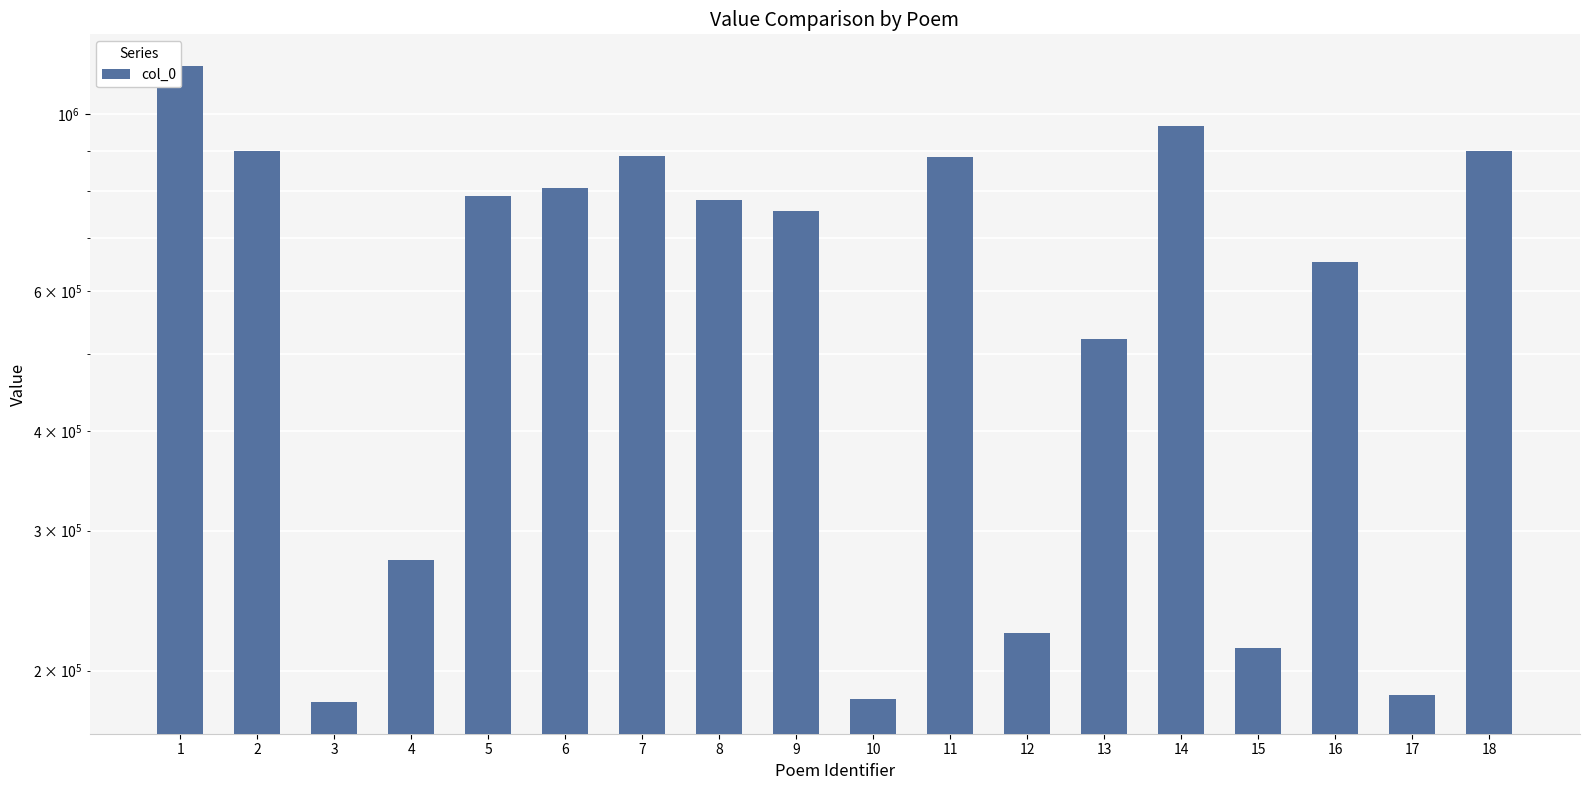

Where does the data first go above 779470?

1